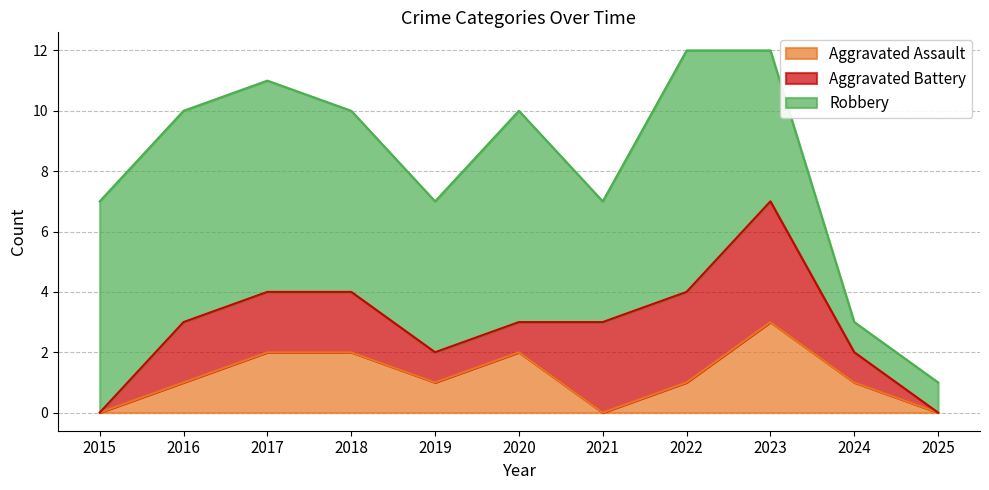

Which series has the widest spread of values?

Robbery